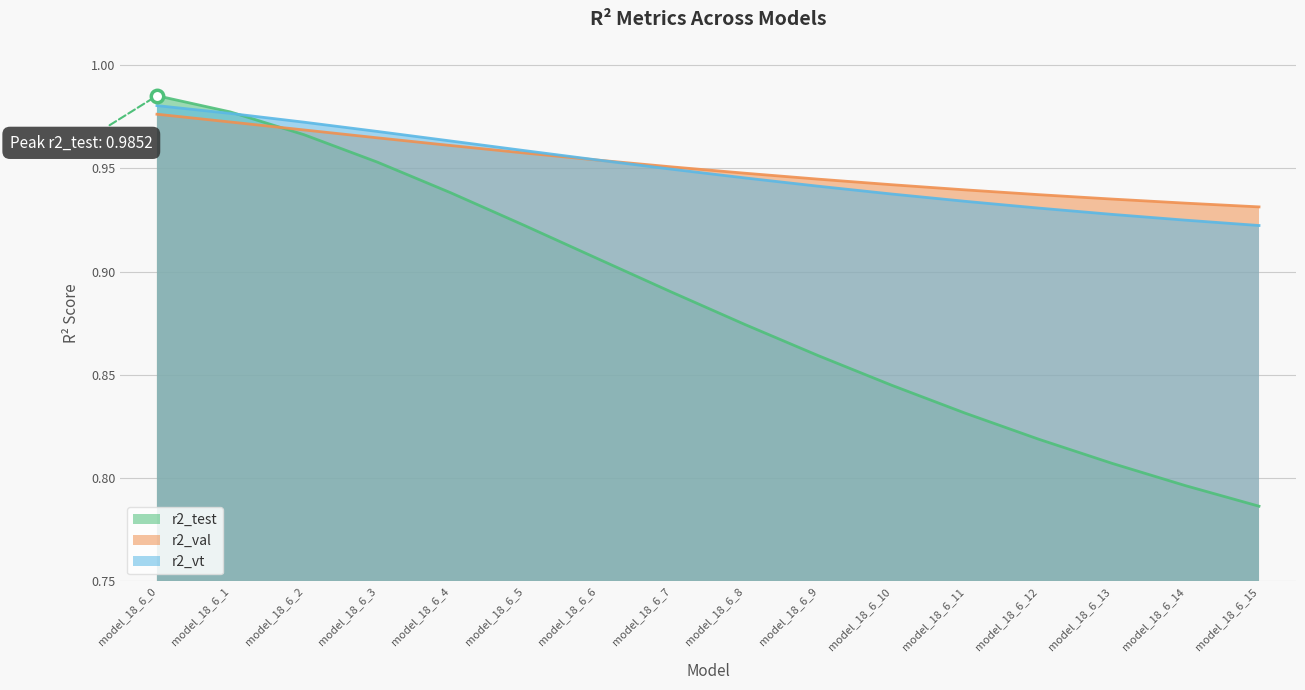

Which series contains the lowest Y value?

r2_test